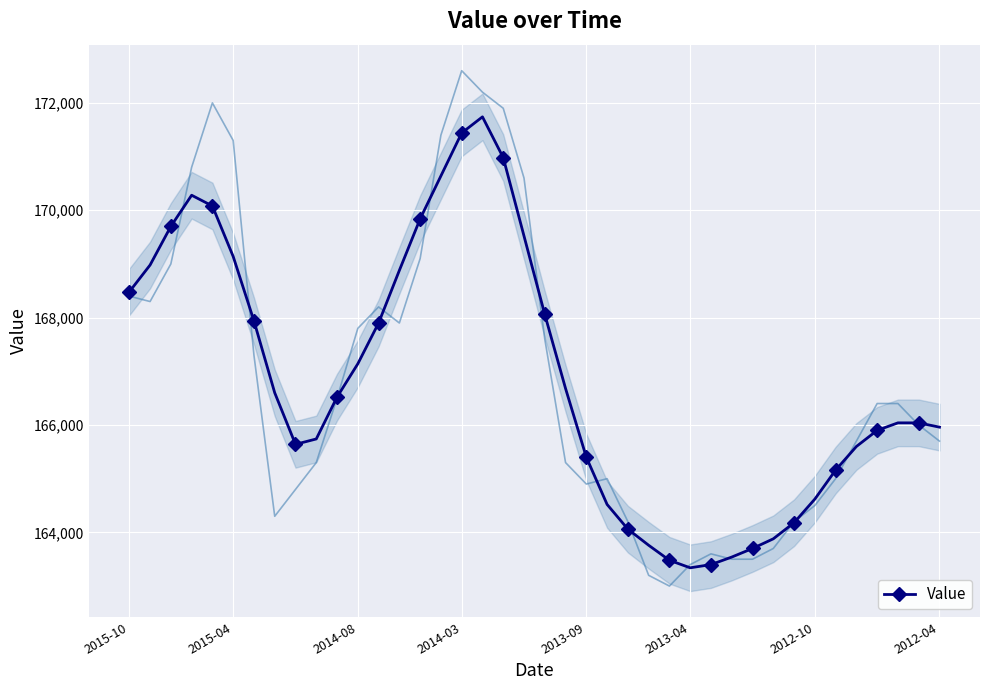

What is the highest value of the Value series?

171740